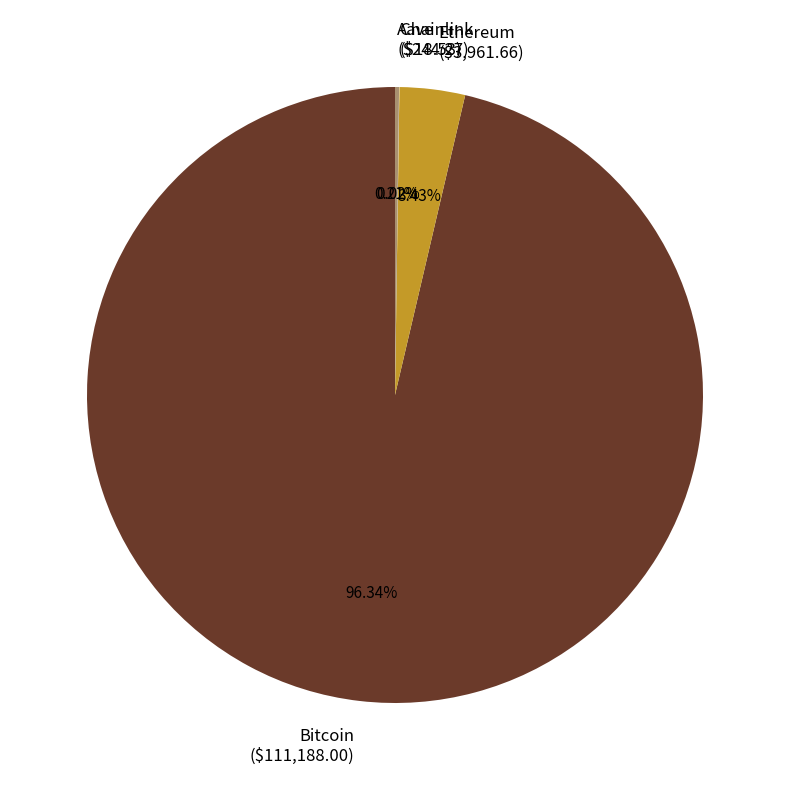

To the nearest percent, what percentage of the pie is Ethereum?

3%